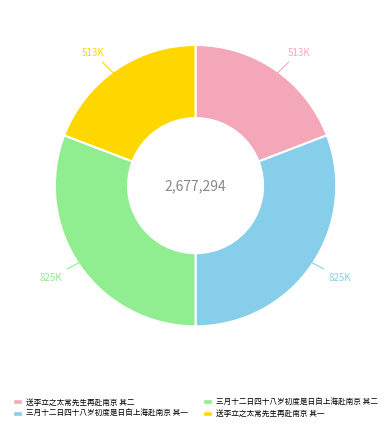

Count the number of slices in the pie.

4